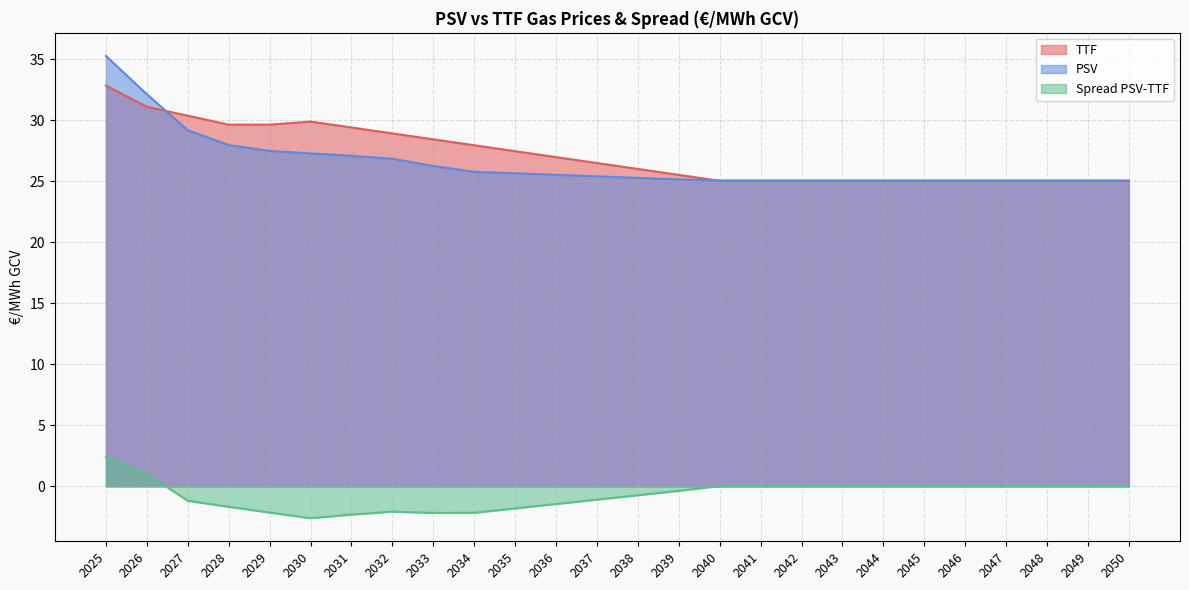

True or false: Spread PSV-TTF and PSV cross at least once.

False